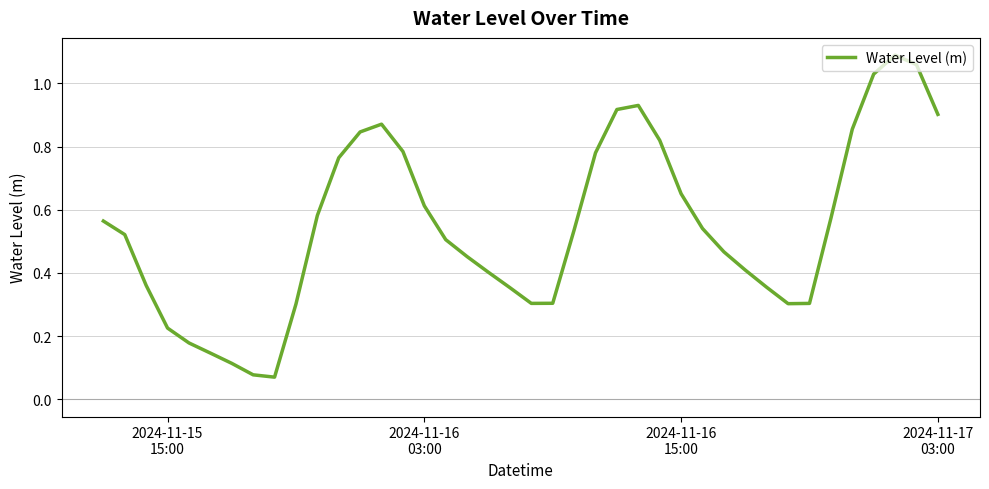

What is the value of the 24th point from the left?

0.8